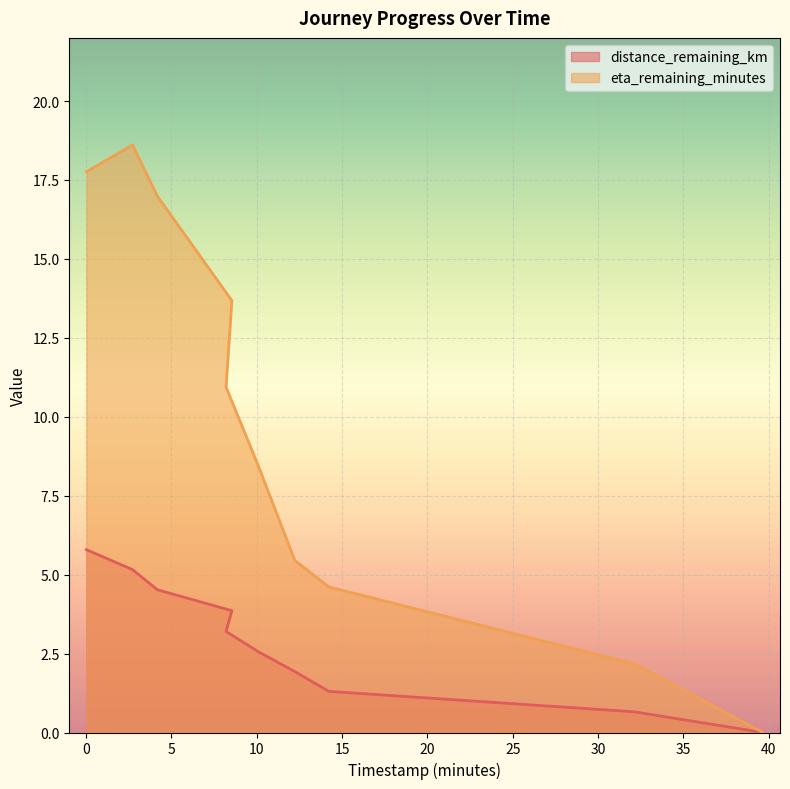

How many lines are shown in the chart?

2